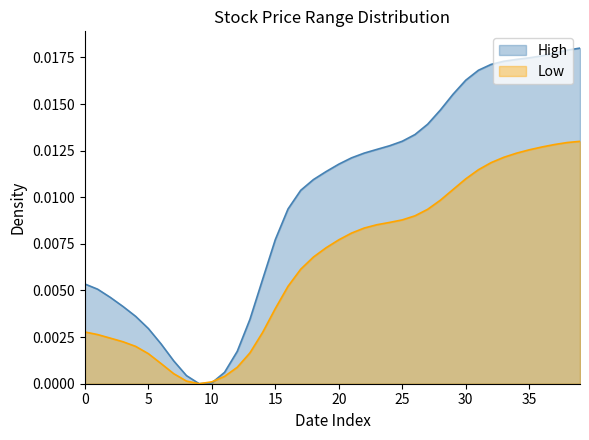

Which category has the highest value across all series?

39